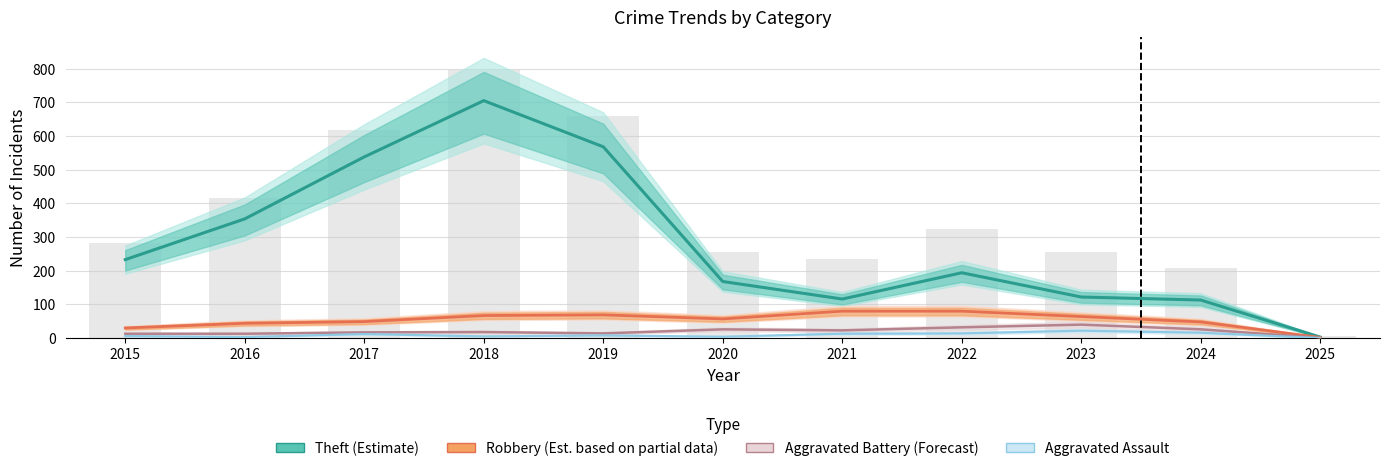

Reading left to right, extract all data points from this chart.

Theft (Estimate): 2015=233	2016=354	2017=538	2018=705	2019=568	2020=168	2021=116	2022=194	2023=122	2024=113	2025=3
Robbery (Est. partial): 2015=30	2016=44	2017=49	2018=67	2019=69	2020=57	2021=80	2022=80	2023=64	2024=48	2025=2
Aggravated Battery (Forecast): 2015=13	2016=13	2017=17	2018=18	2019=14	2020=26	2021=23	2022=32	2023=40	2024=26	2025=1
Aggravated Assault: 2015=6	2016=3	2017=12	2018=5	2019=8	2020=4	2021=13	2022=14	2023=22	2024=16	2025=0